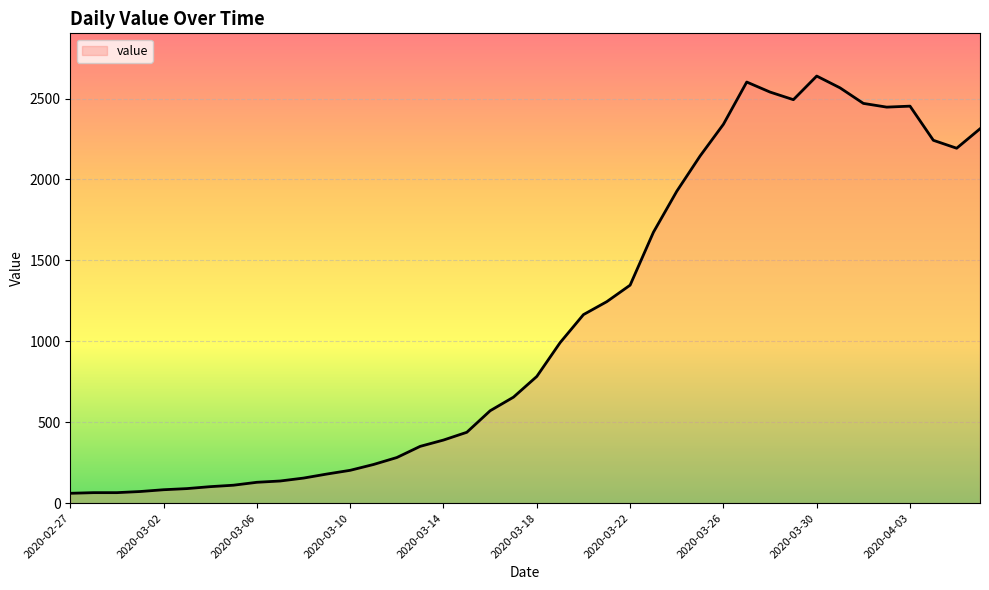

What is the difference between the maximum and minimum values?

2578